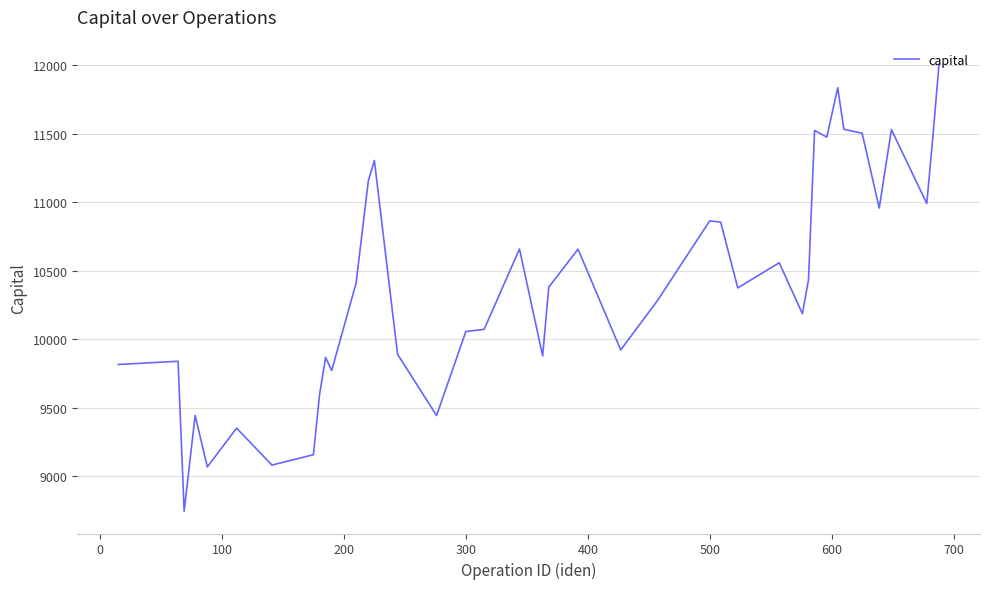

What is the smallest value displayed?

8744.5